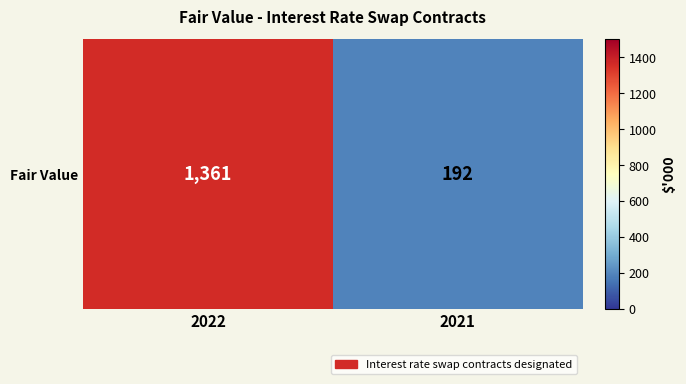

Reading right to left, what are all the values shown in this chart?

192	1361